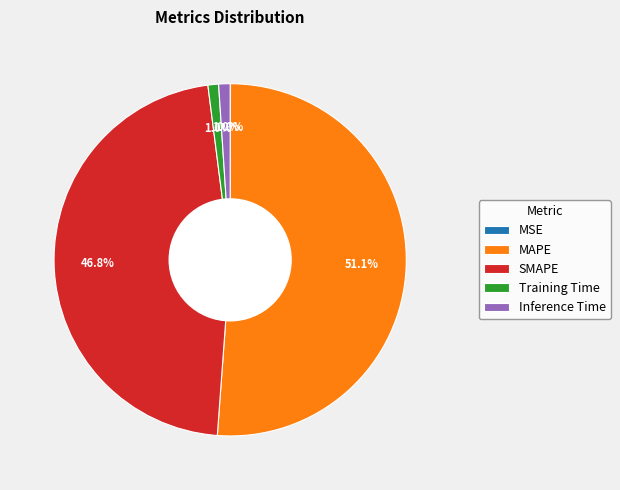

Does MAPE represent more than half of the total?

Yes